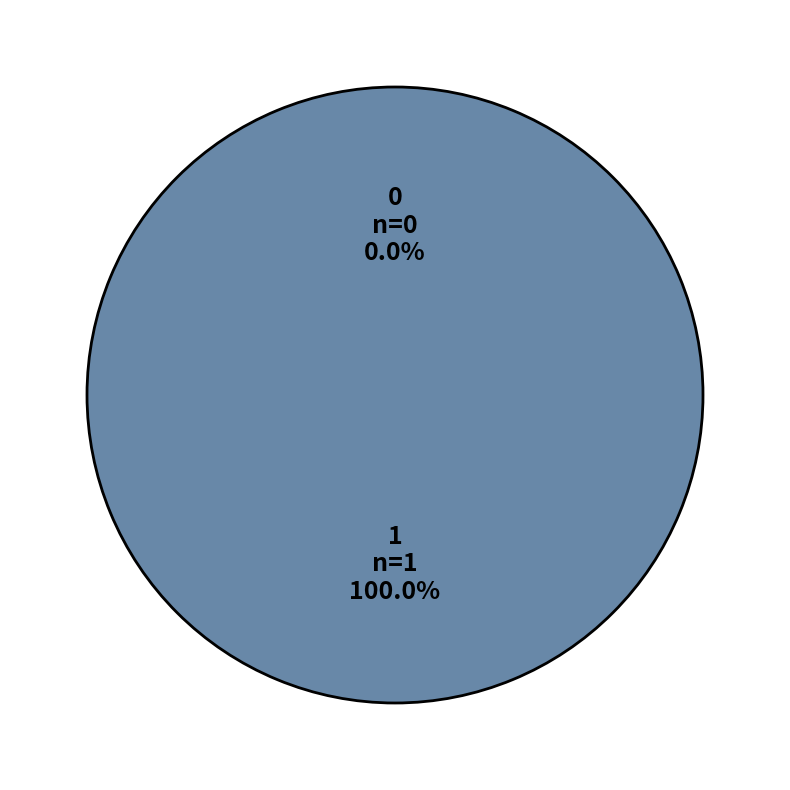

What is the change in value from 0 to 1?

+1